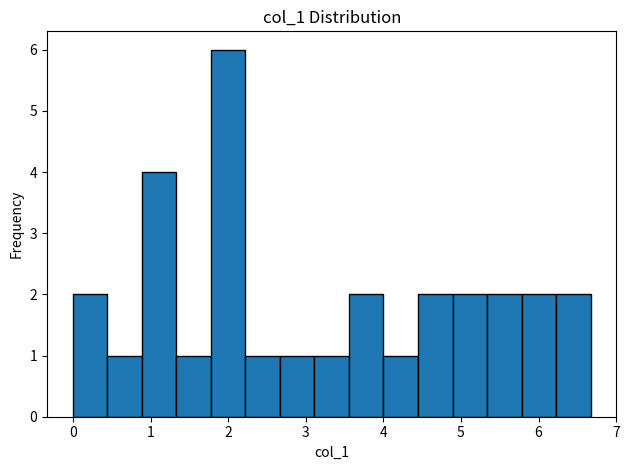

Reading left to right, transcribe this chart: for each bar, give the range it covers on the x-axis and its height. Neither the bar edges nor the heights are printed on the chart, so give them approximately, as read against the axes.

0.0 to 0.4: 2
0.4 to 0.9: 1
0.9 to 1.3: 4
1.3 to 1.8: 1
1.8 to 2.2: 6
2.2 to 2.7: 1
2.7 to 3.1: 1
3.1 to 3.6: 1
3.6 to 4.0: 2
4.0 to 4.4: 1
4.4 to 4.9: 2
4.9 to 5.3: 2
5.3 to 5.8: 2
5.8 to 6.2: 2
6.2 to 6.7: 2